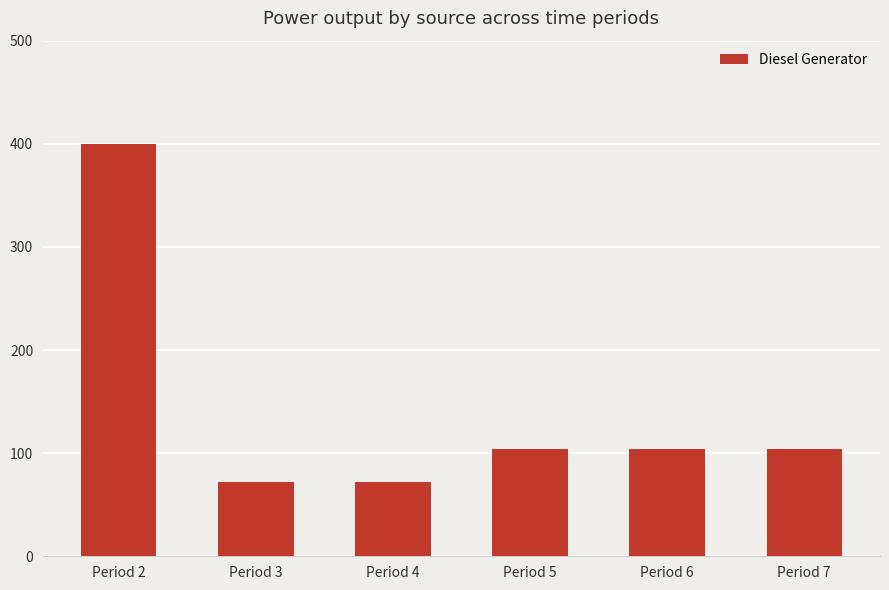

What is the greatest value displayed?

400